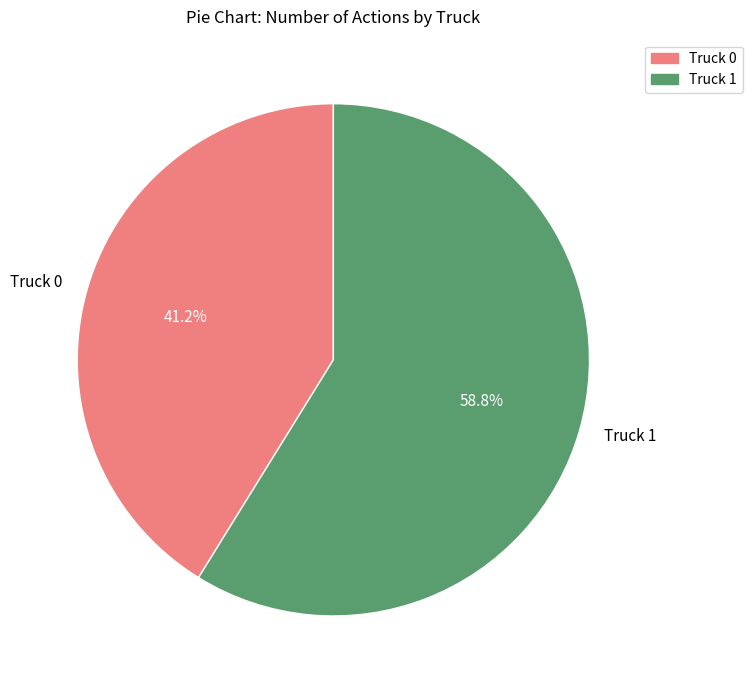

What percentage do Truck 1 and Truck 0 together represent?

100.0%